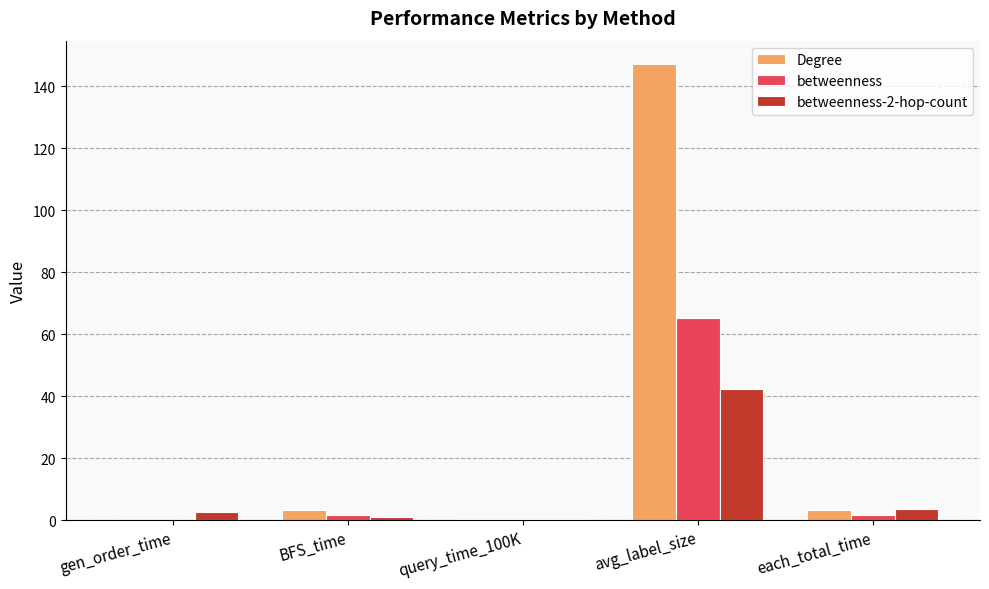

What is the sum of all betweenness values?

69.0